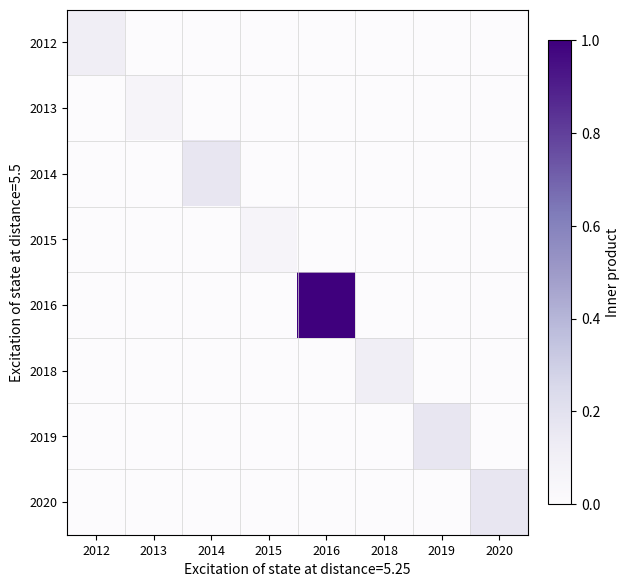

Which series has the largest range (max minus min)?

2016